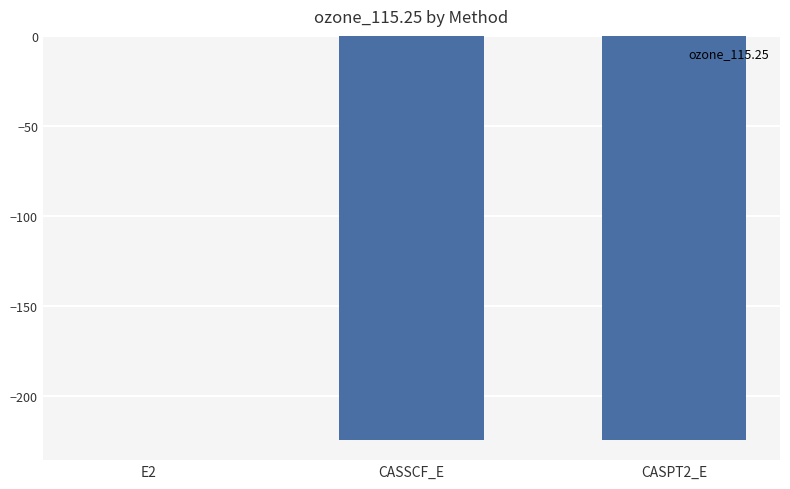

The value at CASSCF_E is -224.4. True or false?

True